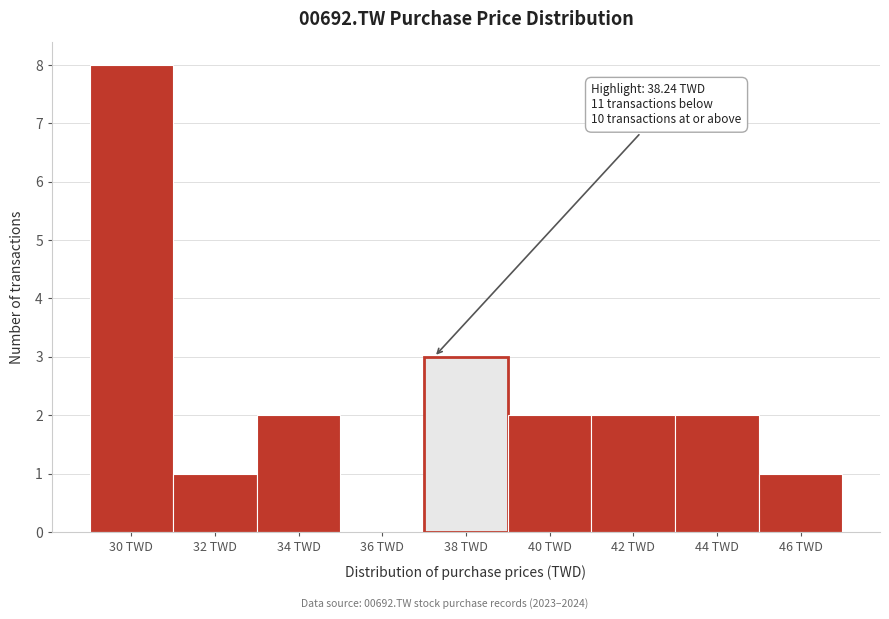

Reading left to right, what are all the values shown in this chart?

30 TWD=8	32 TWD=1	34 TWD=2	36 TWD=0	38 TWD=3	40 TWD=2	42 TWD=2	44 TWD=2	46 TWD=1